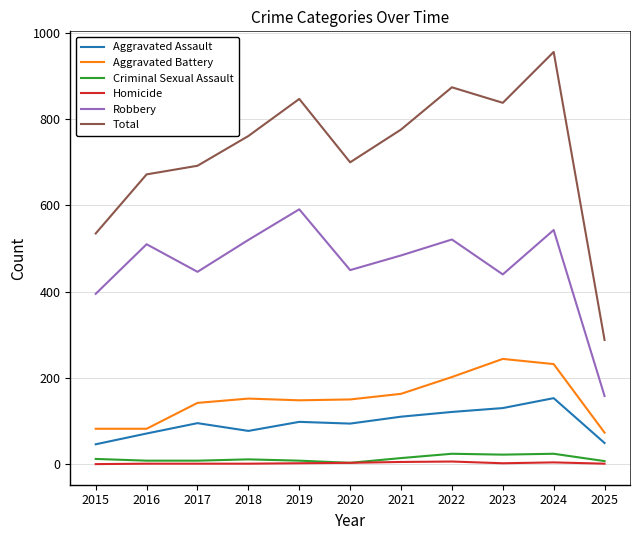

Which series has the largest total across all categories?

Total